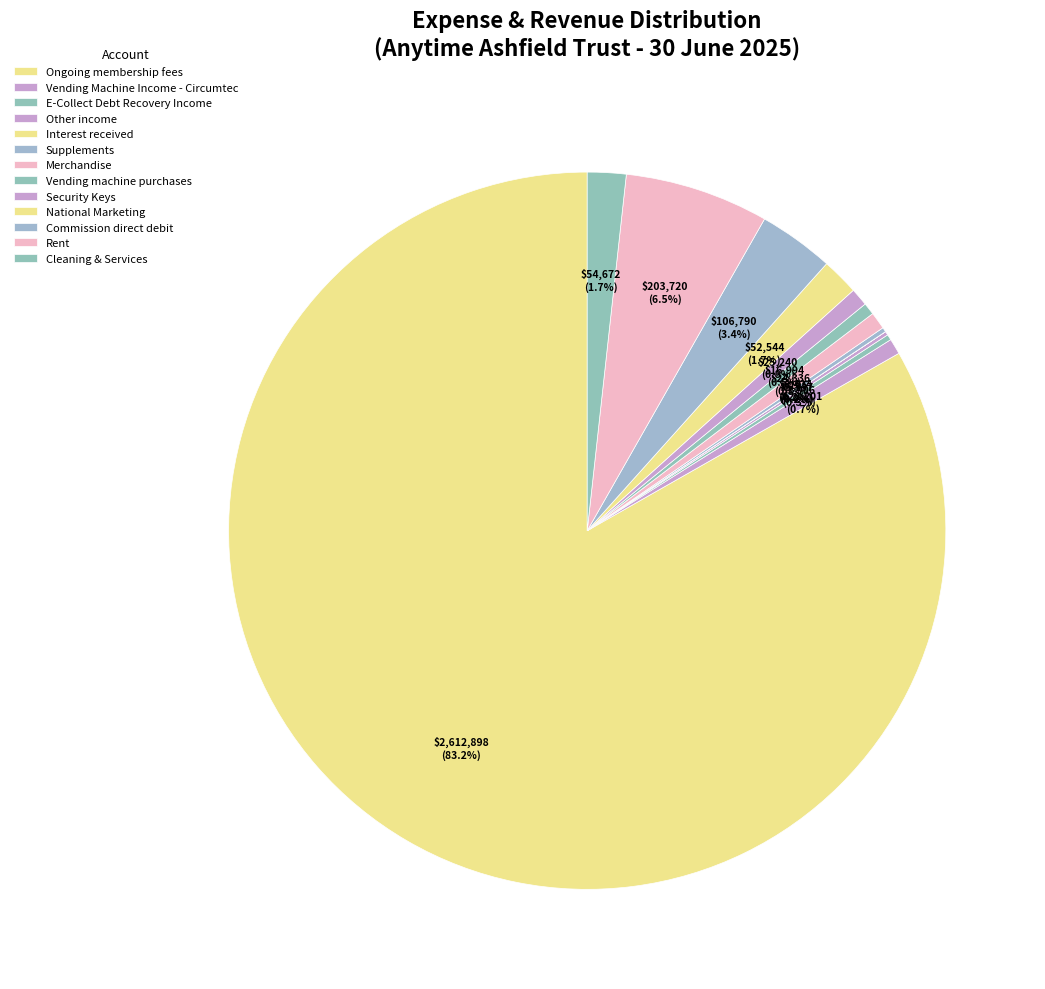

Which slice represents more than half of the pie?

Ongoing membership fees